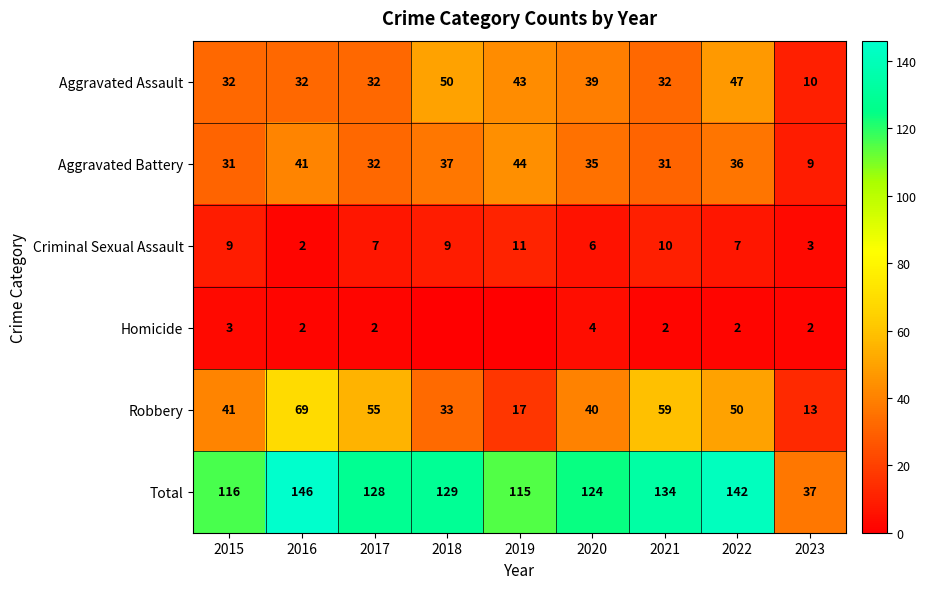

The value of Robbery at 2023 is 23. True or false?

False